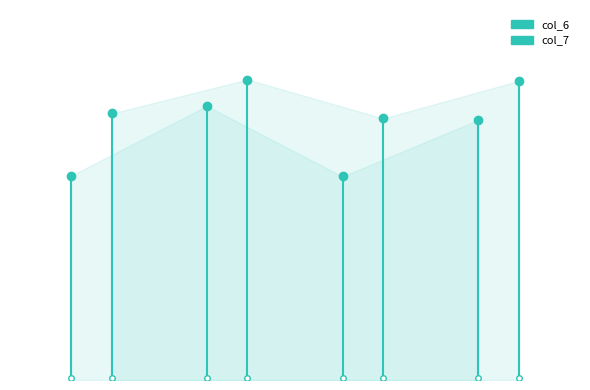

How many values in the col_6 series are below 6?

1